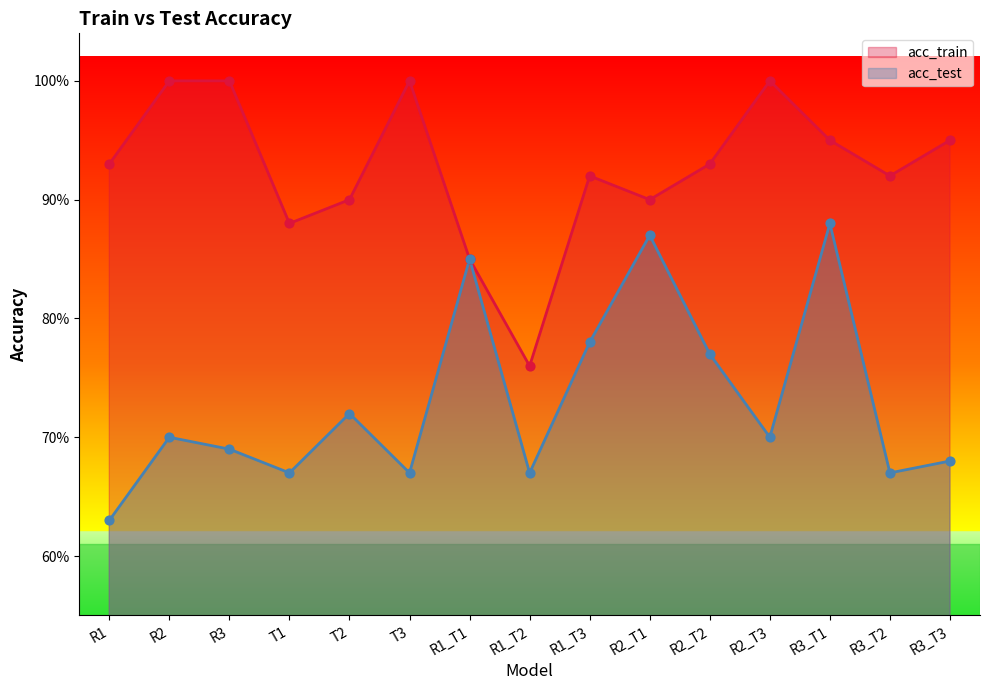

Which series reaches the minimum Y coordinate?

acc_test